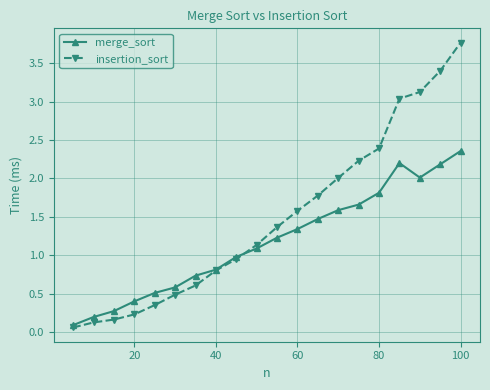

What is the value of the insertion_sort point at the 19th from the left?

3.4